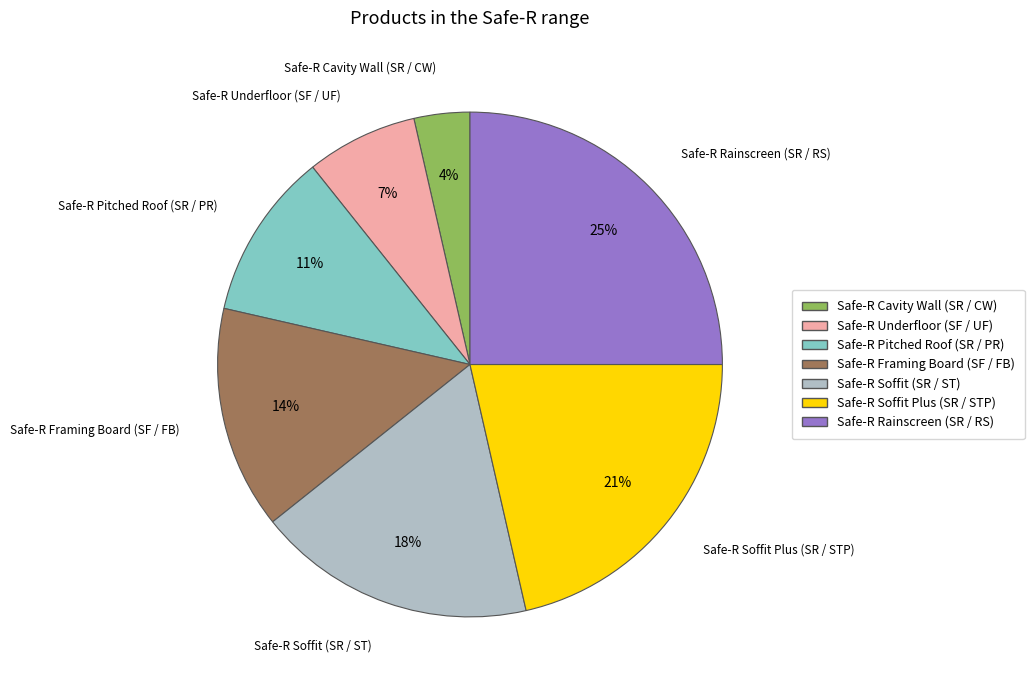

What is the smallest slice in the pie chart?

Safe-R Cavity Wall (SR / CW)